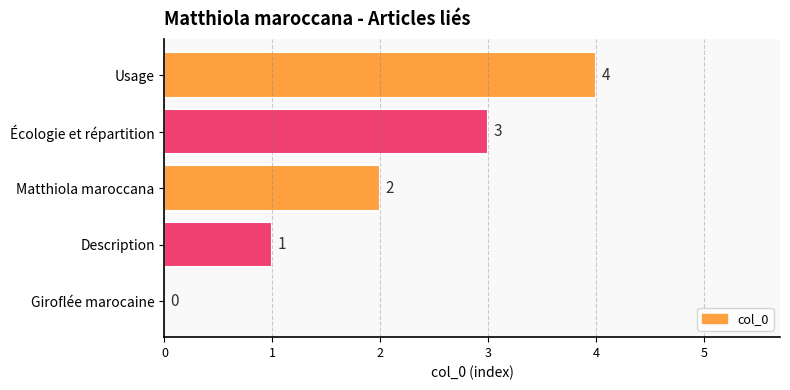

The value at Écologie et répartition is 3. True or false?

True